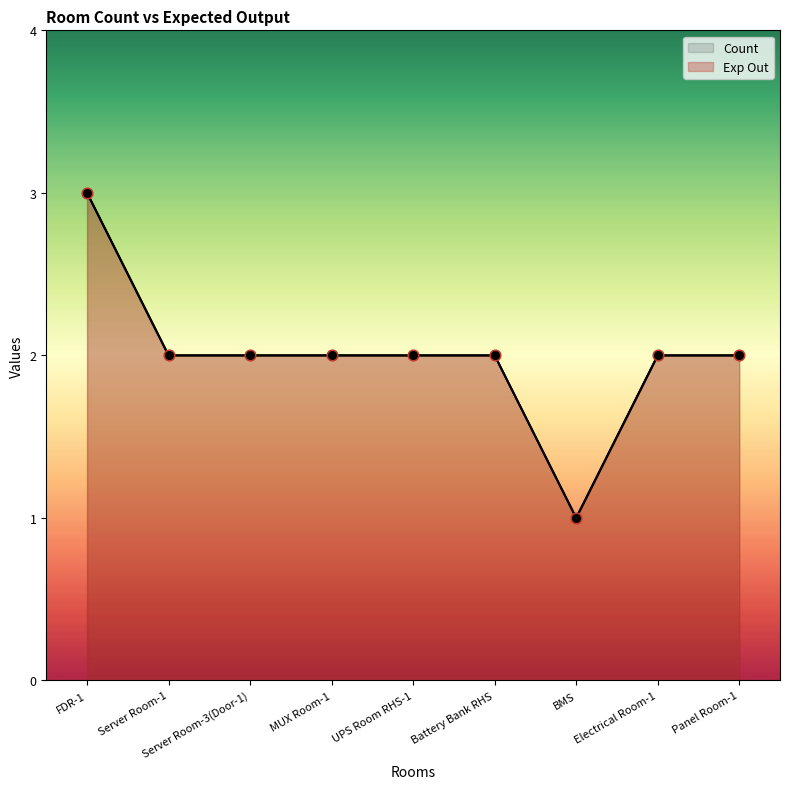

Which series contains the lowest Y value?

Count